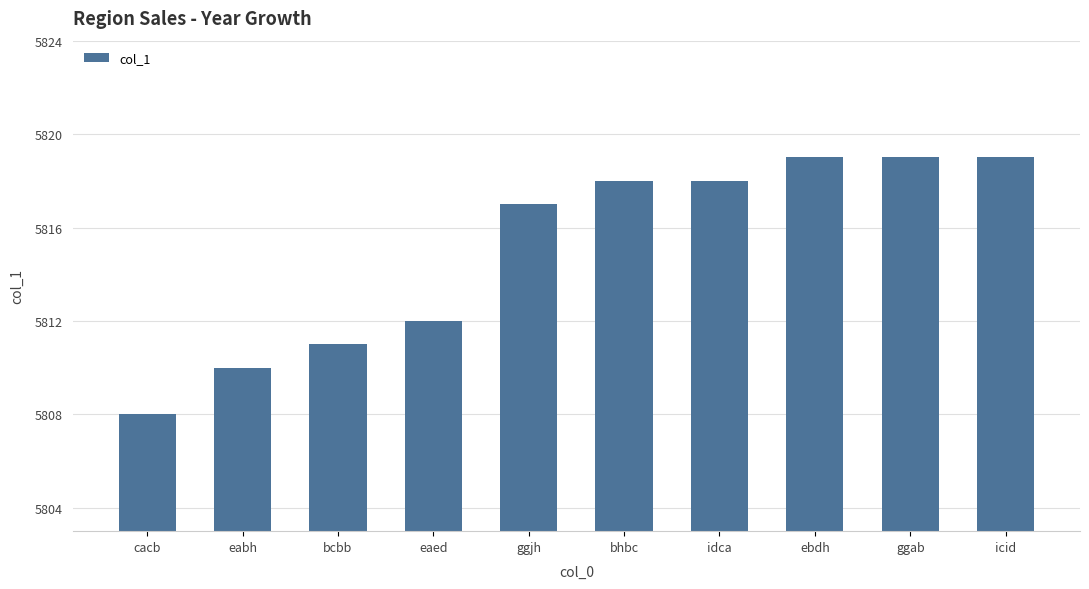

The chart shows a value of 5812 at eaed. True or false?

True